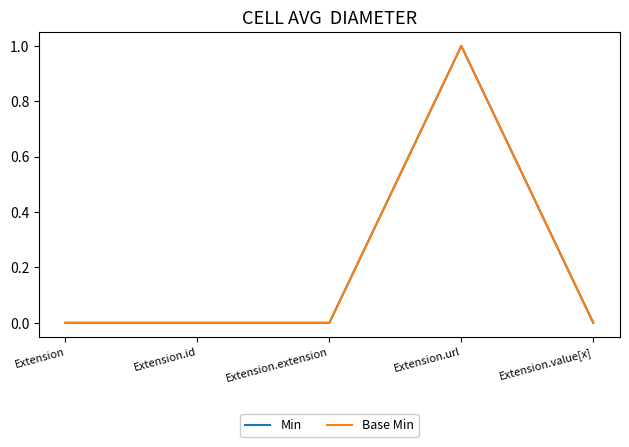

Does the chart display data point markers on the line(s)?

No